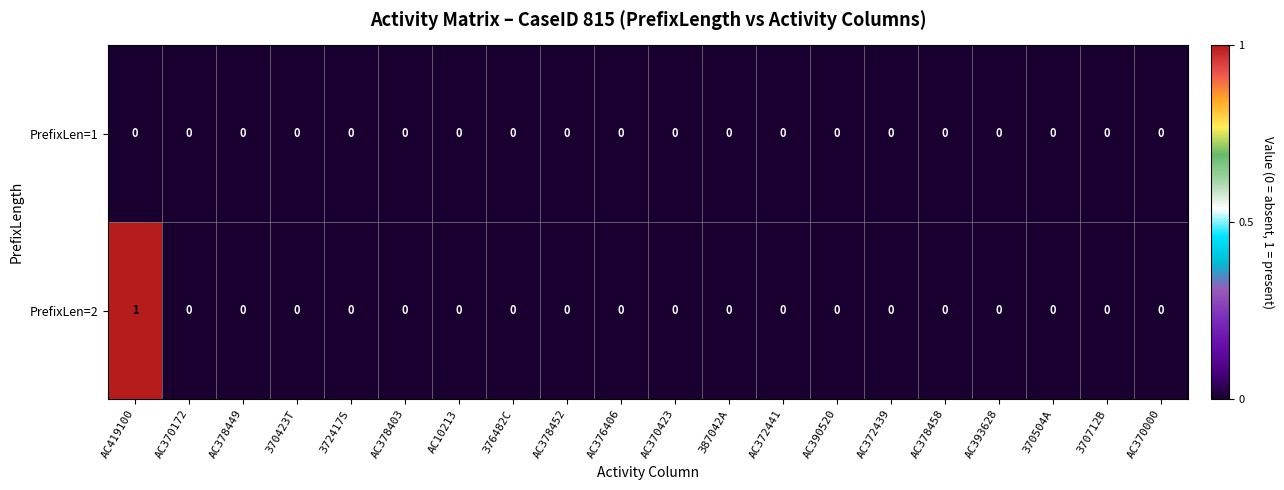

Which series has the widest spread of values?

PrefixLen=2